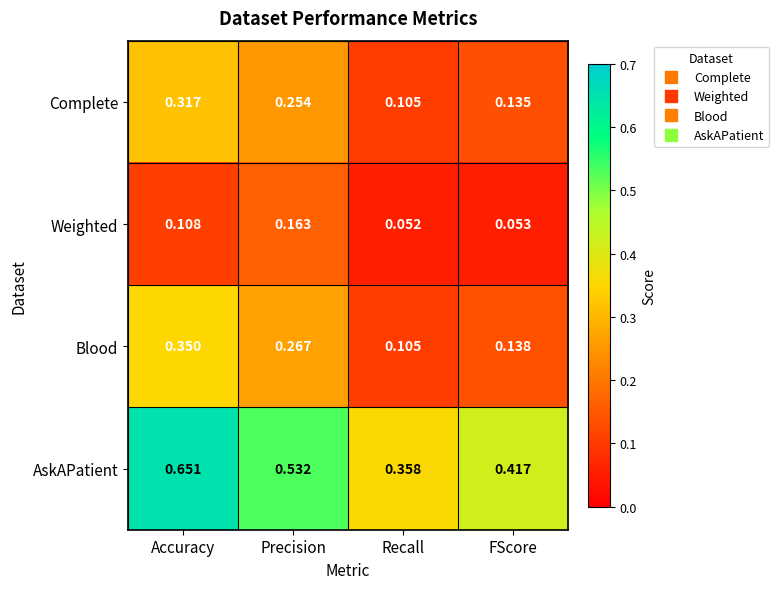

Count the number of categories in the chart.

4